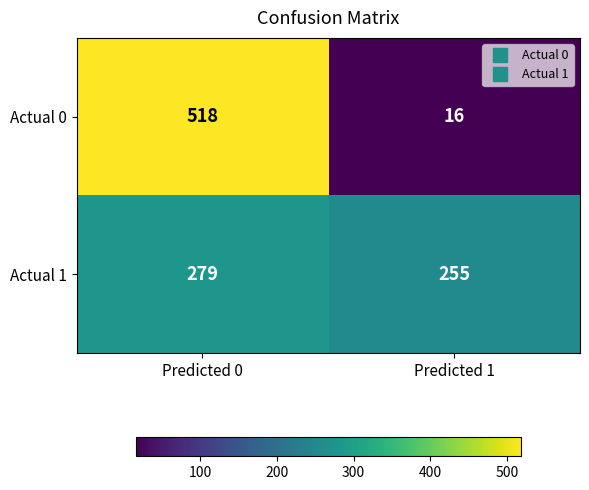

Reading left to right, what are all the values shown in this chart?

Actual 0: 518	16
Actual 1: 279	255